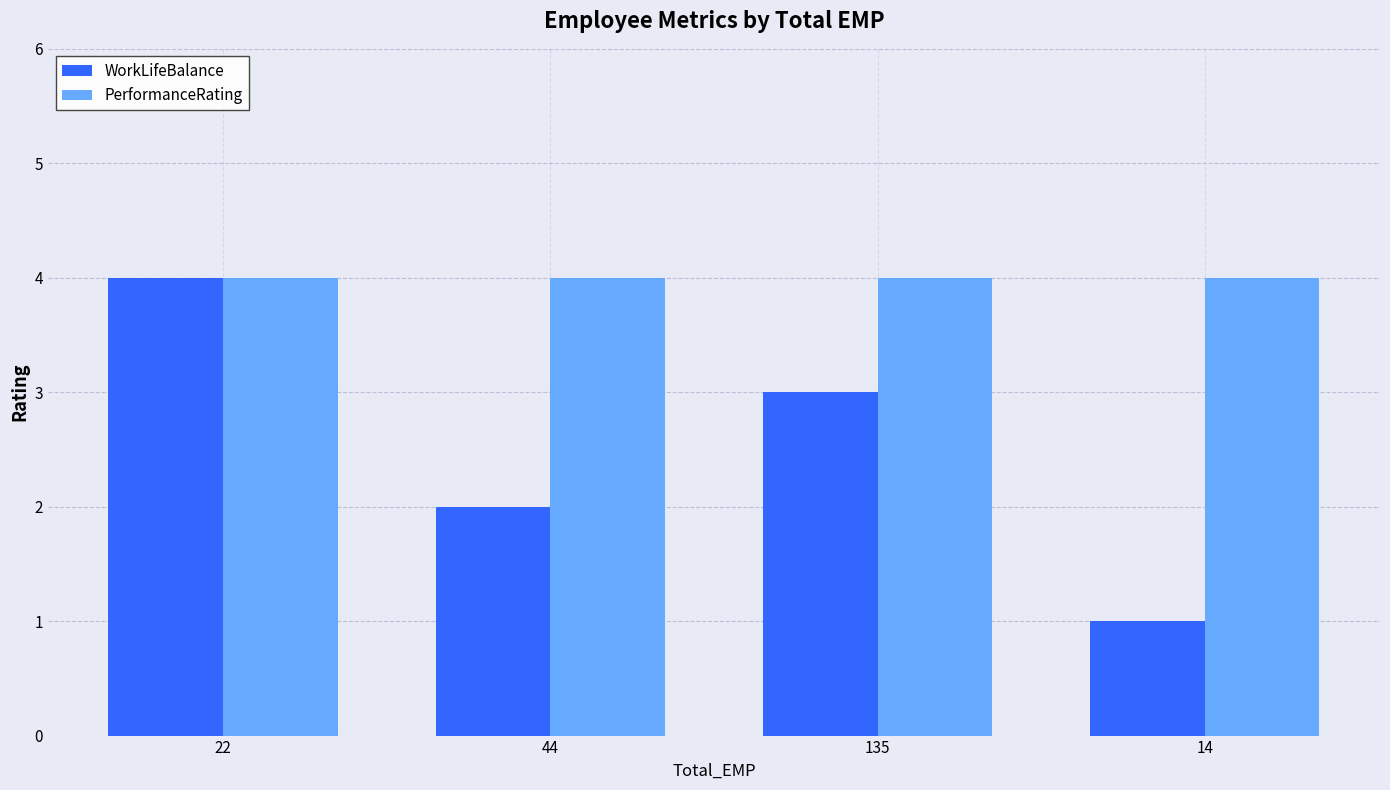

What is the maximum value shown in the chart?

4